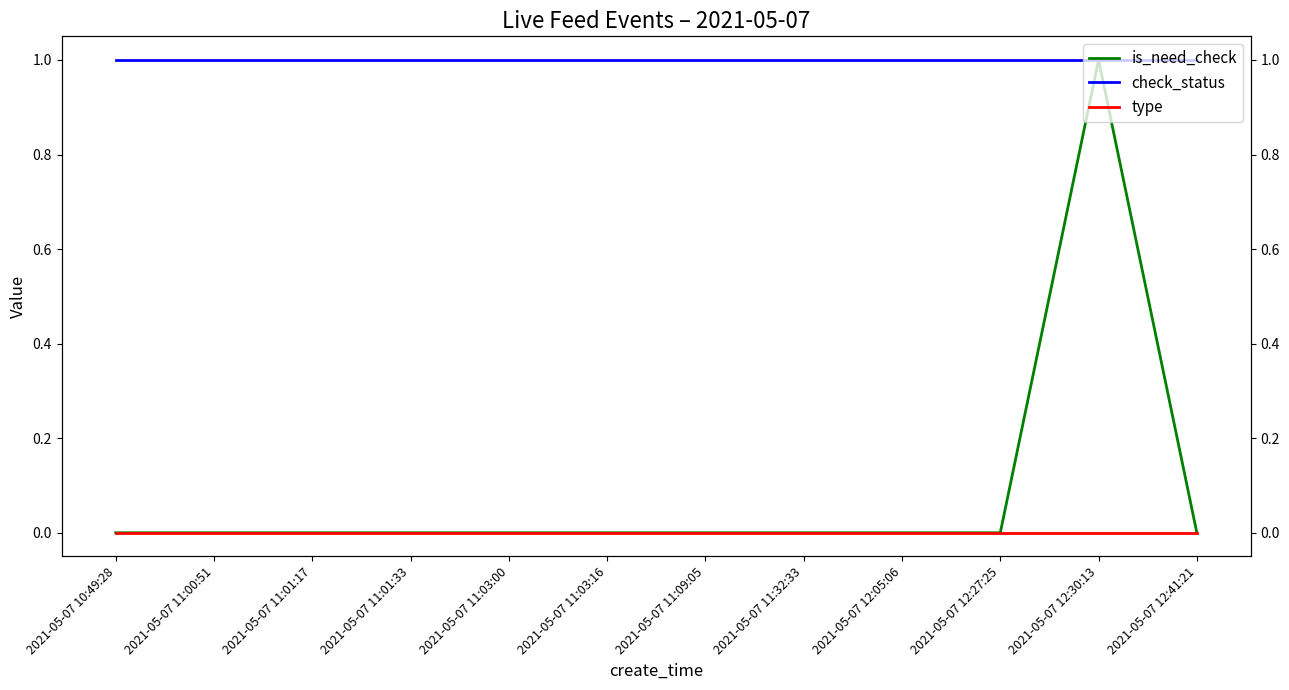

At how many categories does at least one series exceed 0?

12